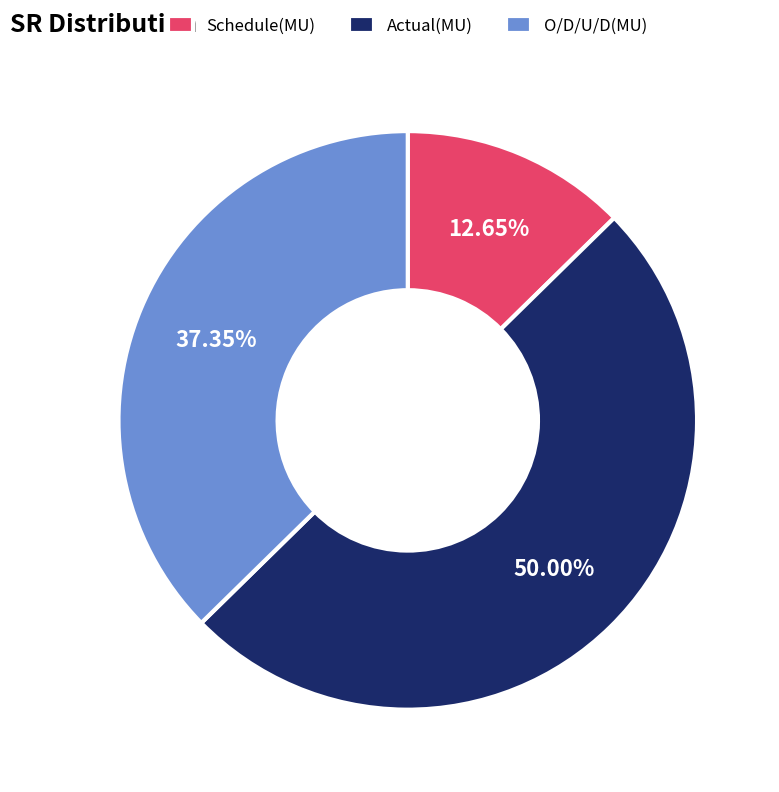

True or false: Schedule(MU) accounts for 13% of the total.

True